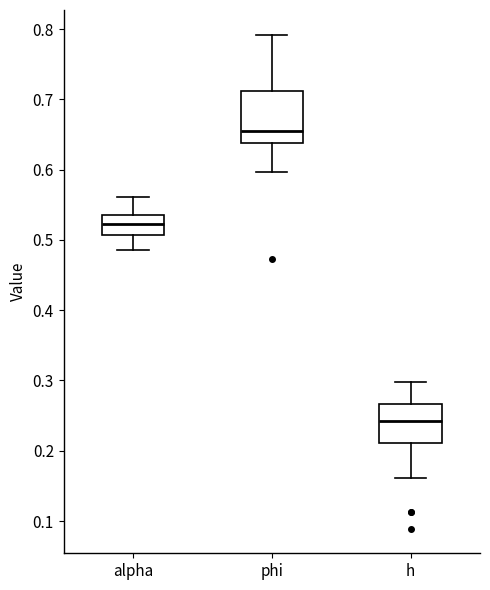

Reading left to right, read every box against the y-axis: the position of its median line, the range the box covers, and the ends of its whiskers. The values are not printed on the chart, so give them approximately, as read against the axis.

alpha: median 0.52, box 0.51 to 0.54, whiskers 0.49 to 0.56
phi: median 0.65, box 0.64 to 0.71, whiskers 0.60 to 0.79
h: median 0.24, box 0.21 to 0.27, whiskers 0.16 to 0.30